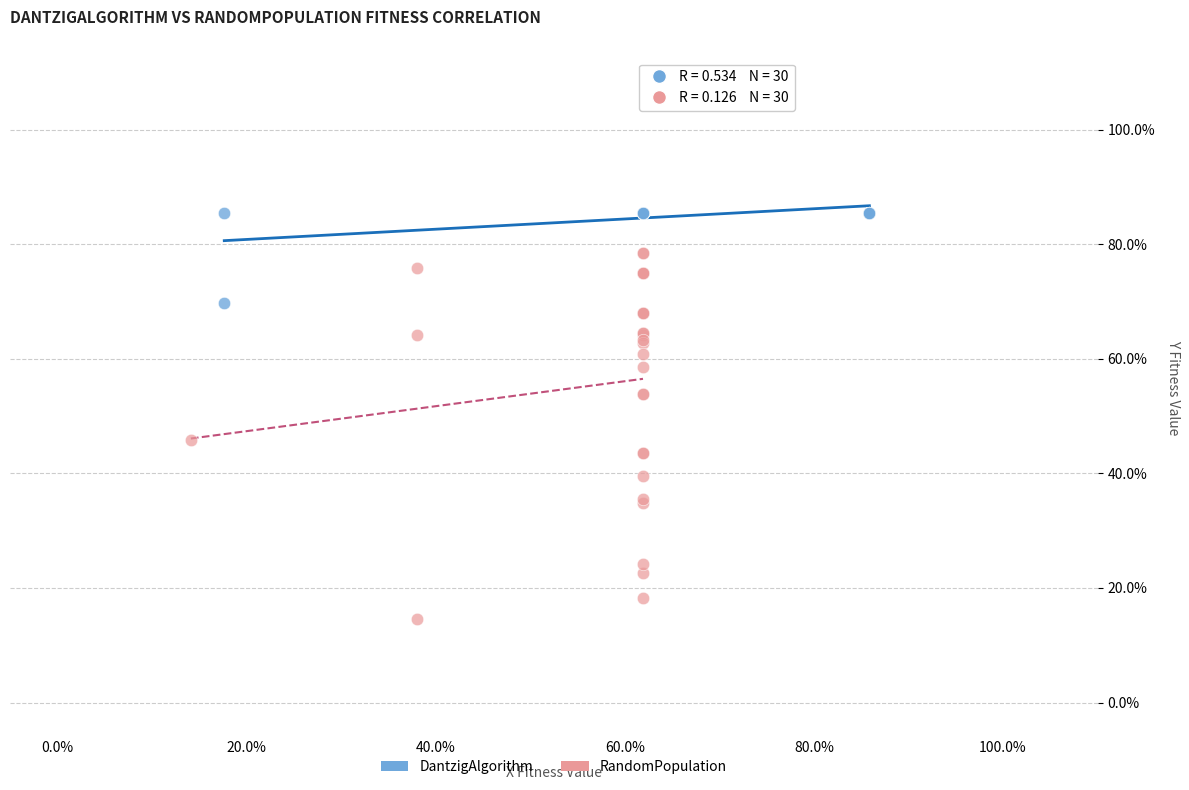

What are all the series names shown in the legend?

DantzigAlgorithm, RandomPopulation